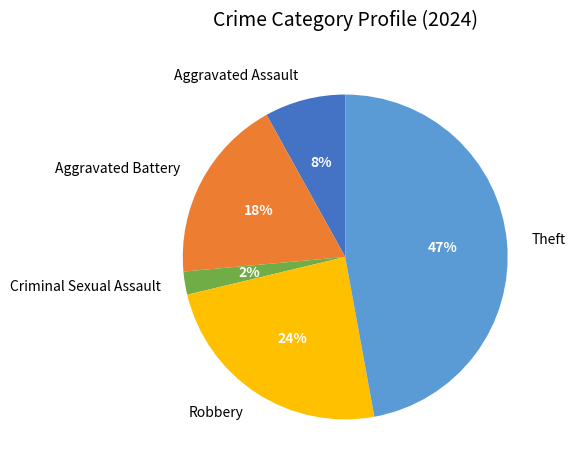

Count the number of slices in the pie.

5